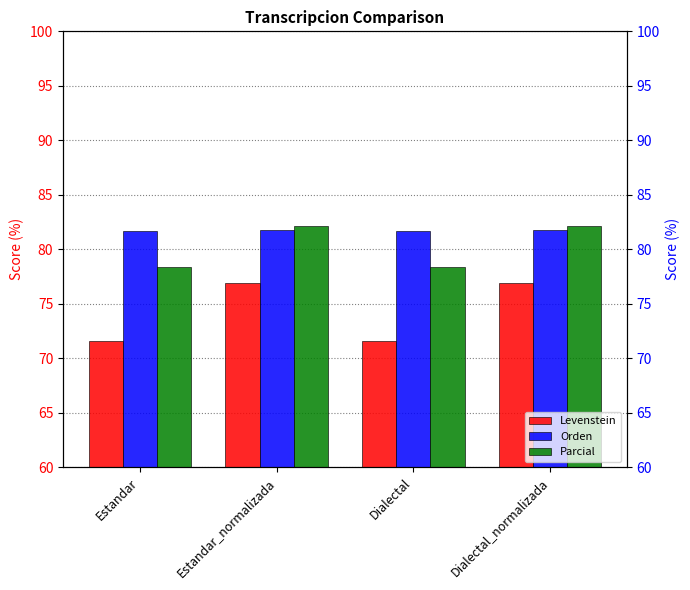

How many values in the Parcial series exceed 82?

2